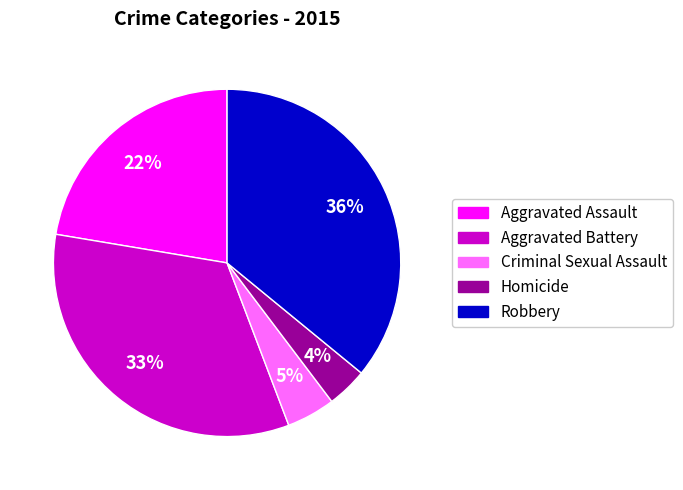

Which has a higher value, Robbery or Homicide?

Robbery